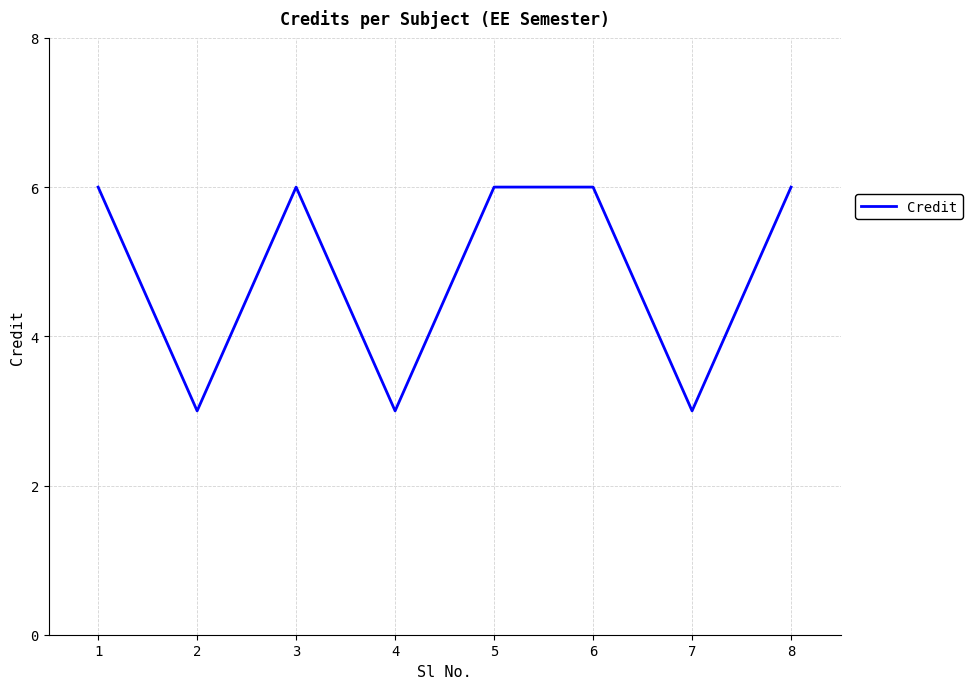

What is the greatest value displayed?

6